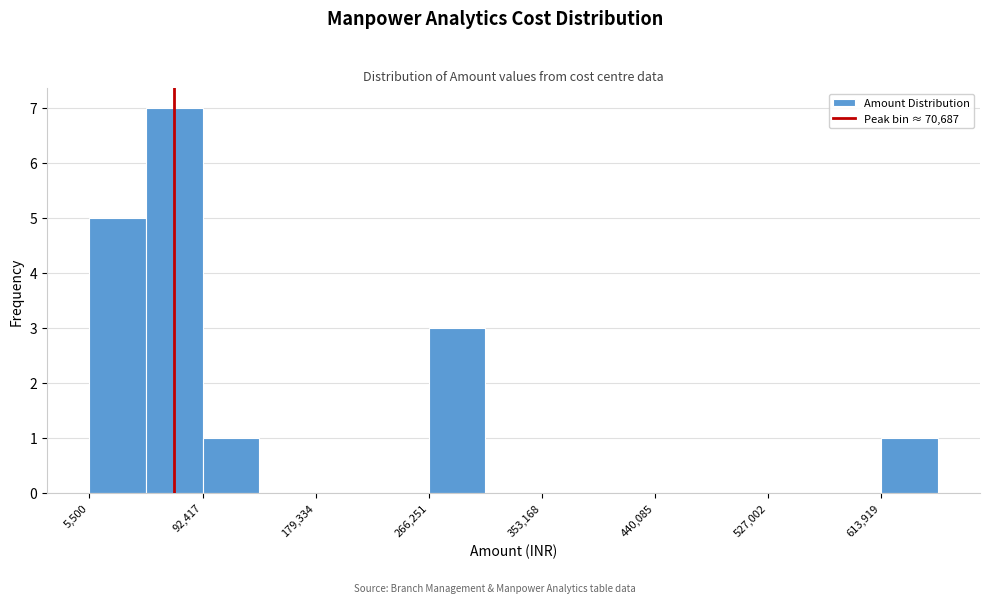

Reading left to right, list every bar in this chart as the range it spans on the x-axis followed by its height. Neither the bar edges nor the heights are printed on the chart, so give them approximately, as read against the axes.

10000 to 50000: 5
50000 to 90000: 7
90000 to 140000: 1
140000 to 180000: 0
180000 to 220000: 0
220000 to 270000: 0
270000 to 310000: 3
310000 to 350000: 0
350000 to 400000: 0
400000 to 440000: 0
440000 to 480000: 0
480000 to 530000: 0
530000 to 570000: 0
570000 to 610000: 0
610000 to 660000: 1